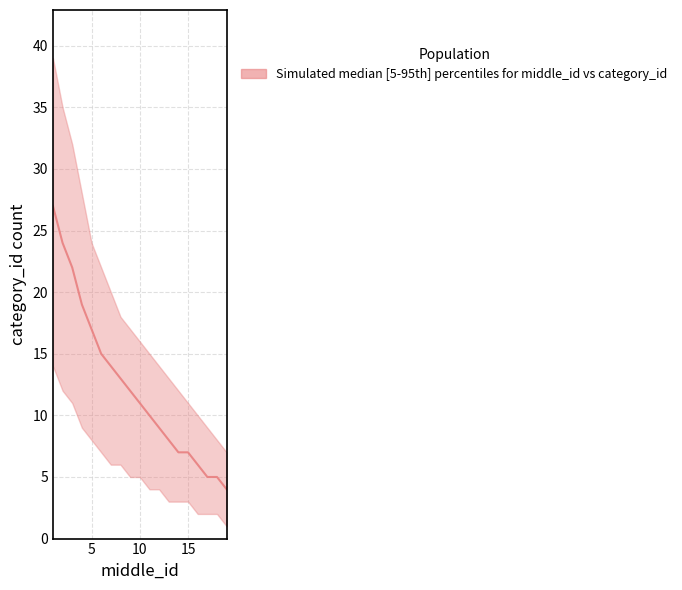

Between 5 and 9, which is larger?

5